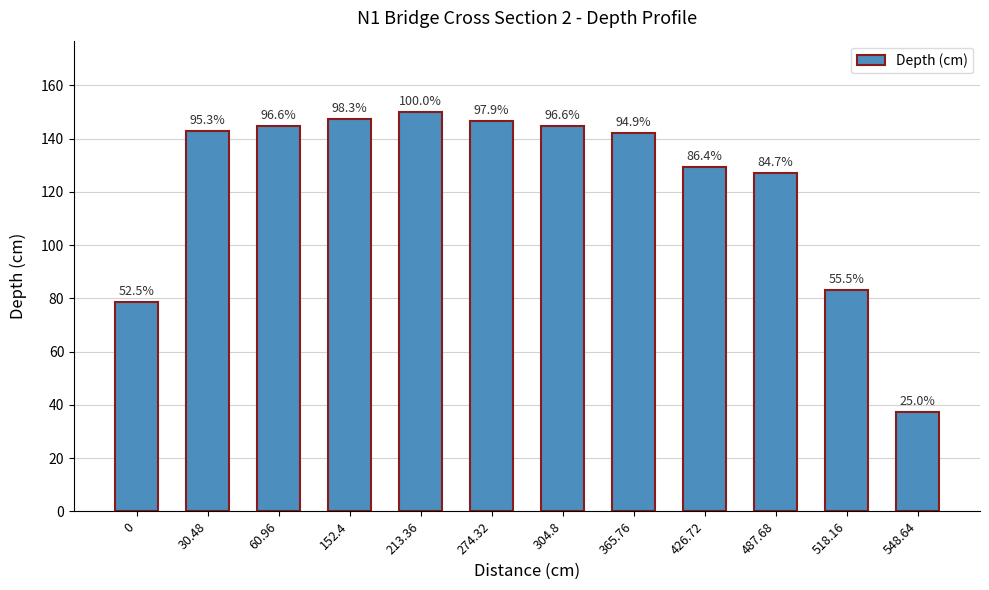

How many bars are there in total?

12